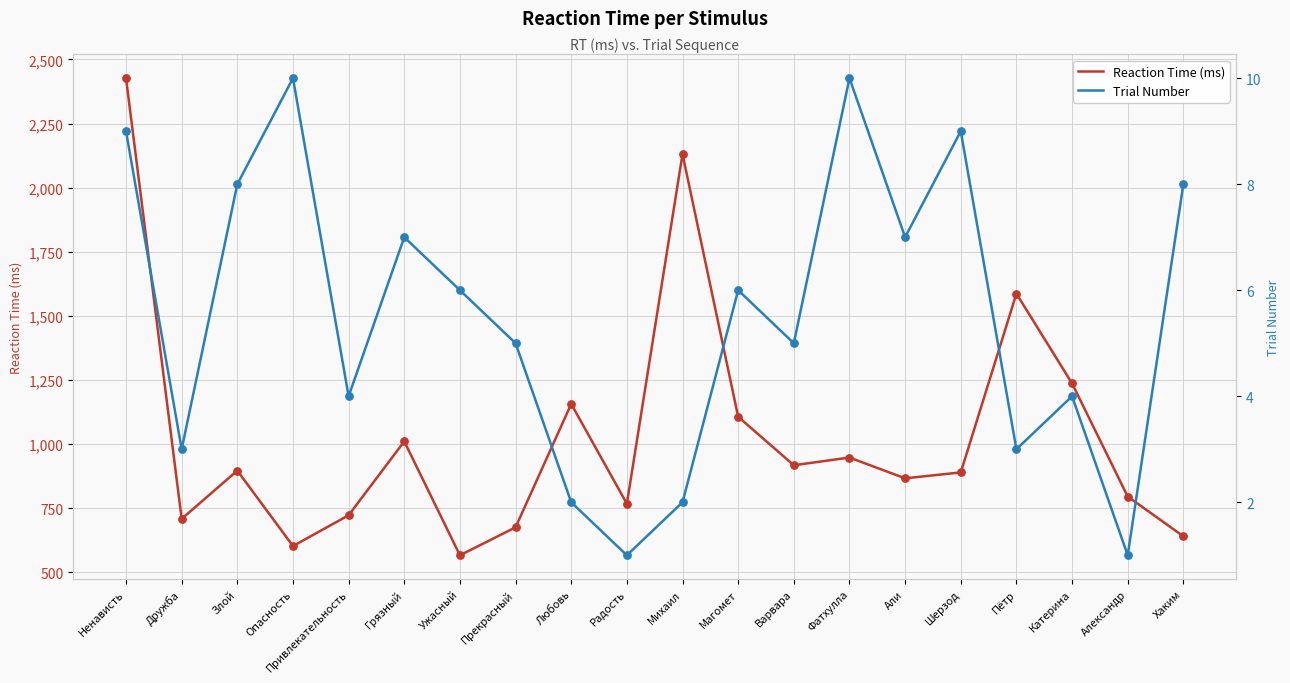

At how many categories does at least one series exceed 1133?

5